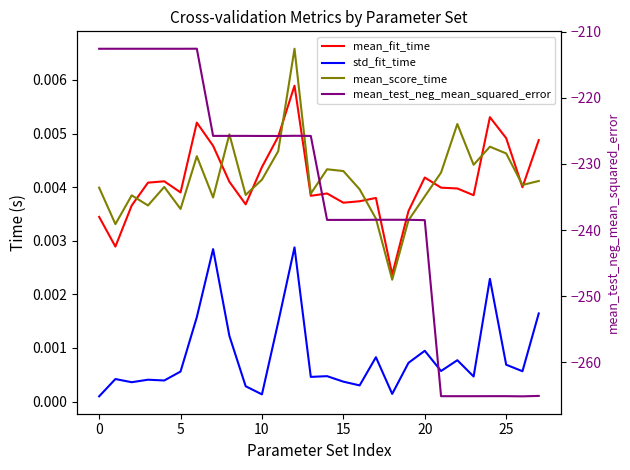

Reading right to left, transcribe all the data shown in this chart.

mean_fit_time: 0.0	0.0	0.0	0.0	0.0	0.0	0.0	0.0	0.0	0.0	0.0	0.0	0.0	0.0	0.0	0.0	0.0	0.0	0.0	0.0	0.0	0.0	0.0	0.0	0.0	0.0	0.0	0.0
std_fit_time: 0.0	0.0	0.0	0.0	0.0	0.0	0.0	0.0	0.0	0.0	0.0	0.0	0.0	0.0	0.0	0.0	0.0	0.0	0.0	0.0	0.0	0.0	0.0	0.0	0.0	0.0	0.0	0.0
mean_score_time: 0.0	0.0	0.0	0.0	0.0	0.0	0.0	0.0	0.0	0.0	0.0	0.0	0.0	0.0	0.0	0.0	0.0	0.0	0.0	0.0	0.0	0.0	0.0	0.0	0.0	0.0	0.0	0.0
mean_test_neg_mean_squared_error: -265.1	-265.2	-265.1	-265.1	-265.2	-265.2	-265.2	-238.5	-238.5	-238.4	-238.4	-238.5	-238.5	-238.5	-225.8	-225.7	-225.8	-225.8	-225.8	-225.8	-225.8	-212.6	-212.6	-212.6	-212.6	-212.6	-212.6	-212.6